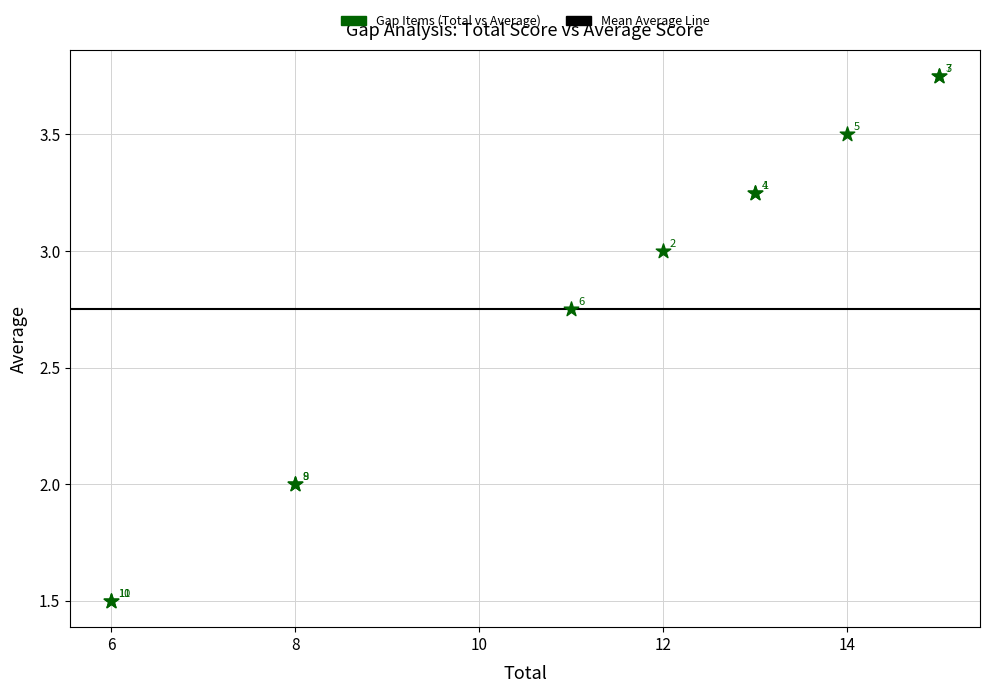

What Y value in the scatter plot is closest to 2?

2.0